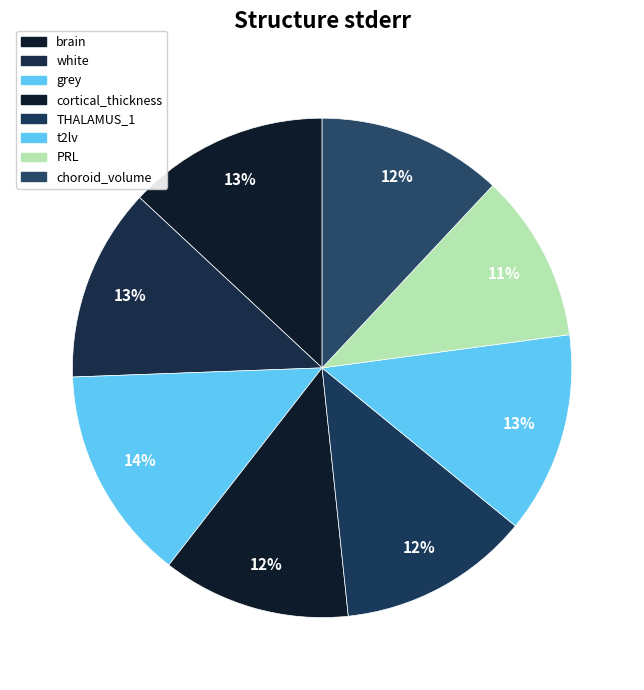

Count the number of slices in the pie.

8